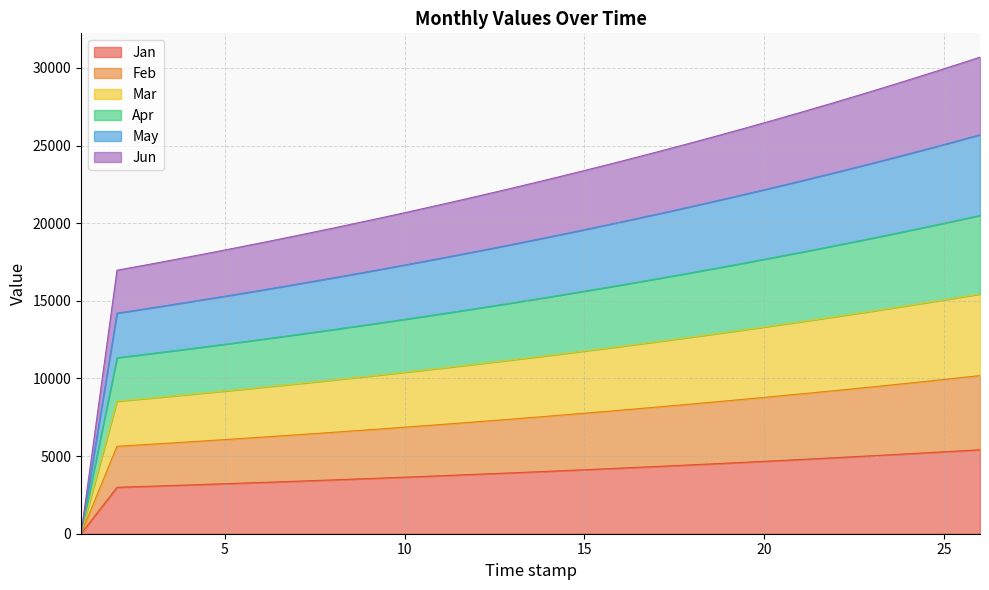

The value of Mar at 25 is 15065.4. True or false?

True